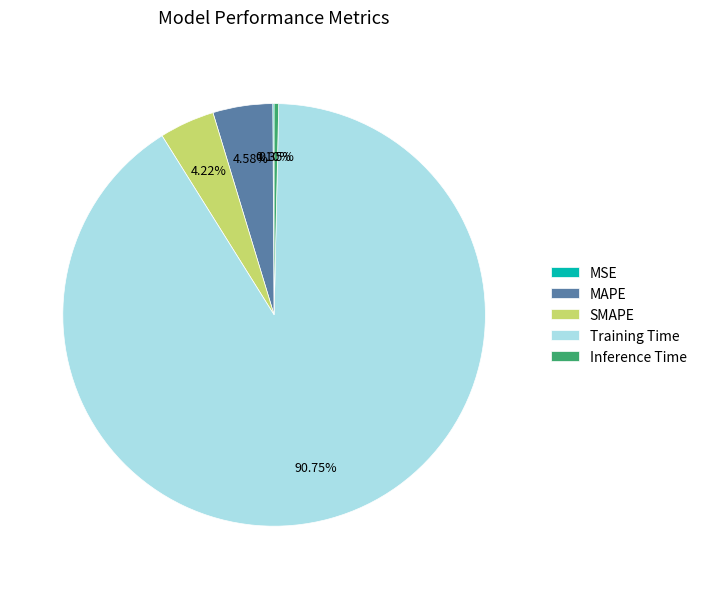

Which slice is the largest?

Training Time